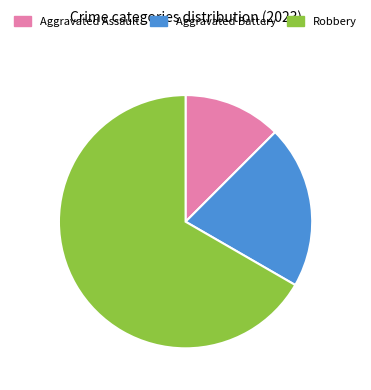

Is it true that Robbery is 74% of the pie?

False